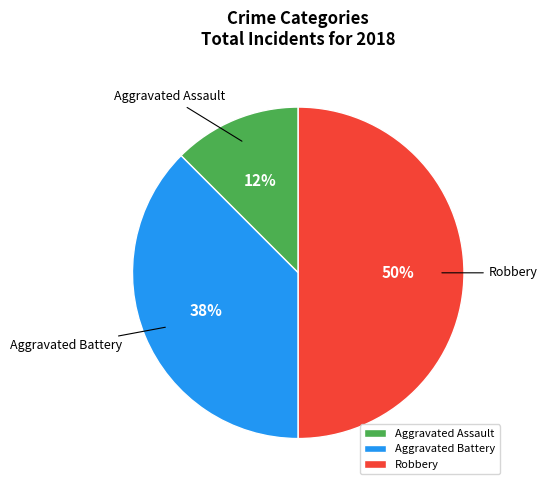

How many slices are in this pie chart?

3